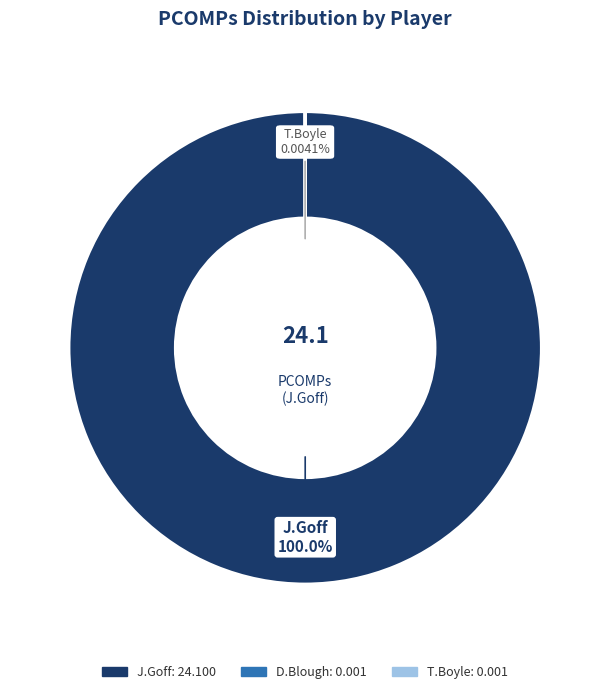

Which slice is the largest?

J.Goff